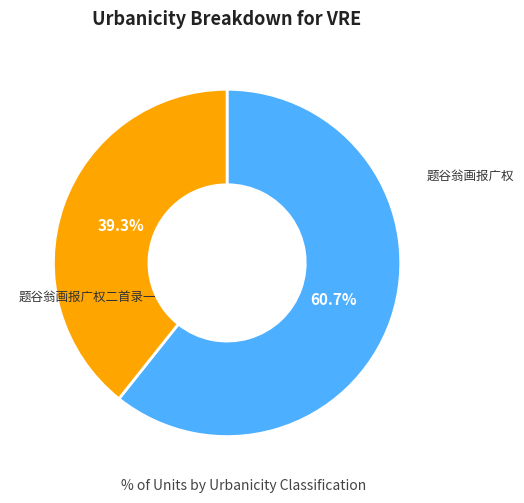

To the nearest percent, what portion does 题谷翁画报广权二首录一 represent?

61%